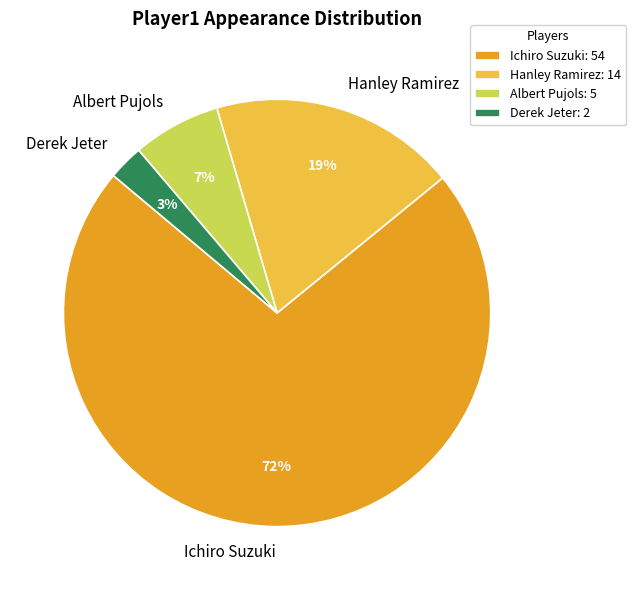

Is Hanley Ramirez the majority of the pie?

No